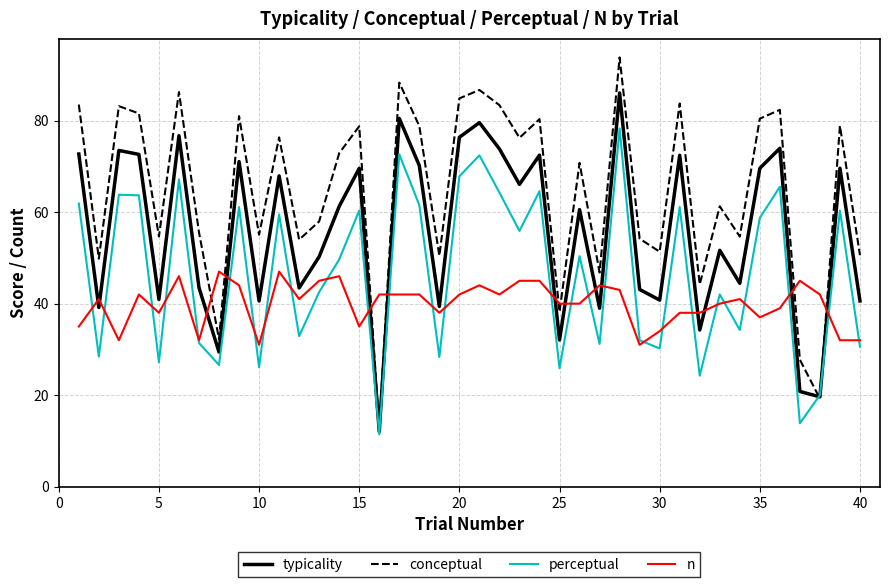

What is the maximum value shown in the chart?

93.8